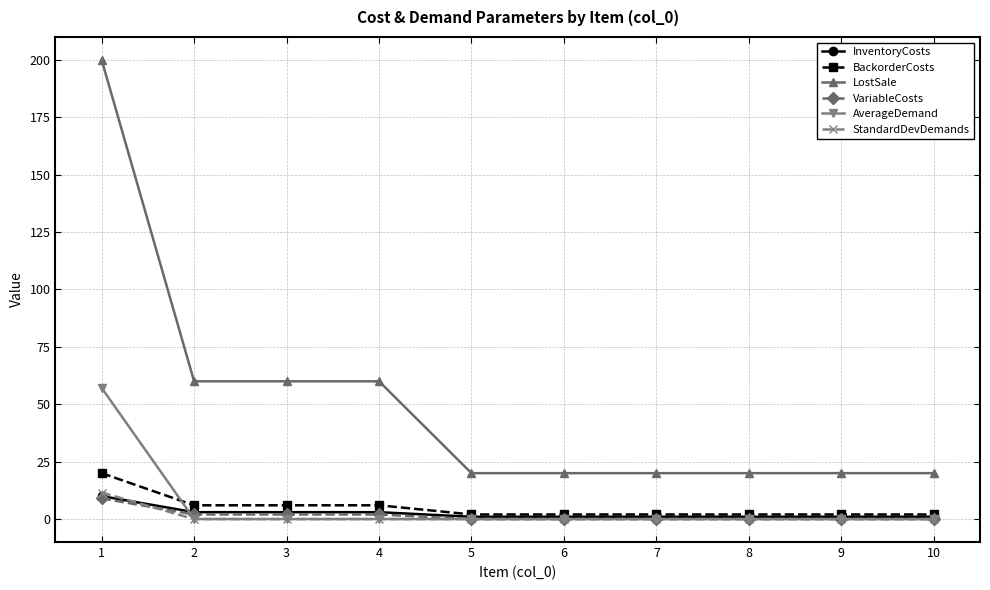

True or false: LostSale and InventoryCosts cross at least once.

False